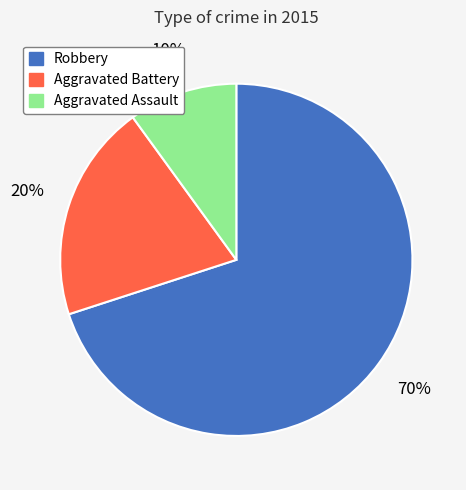

To the nearest percent, what is the average slice percentage?

33%